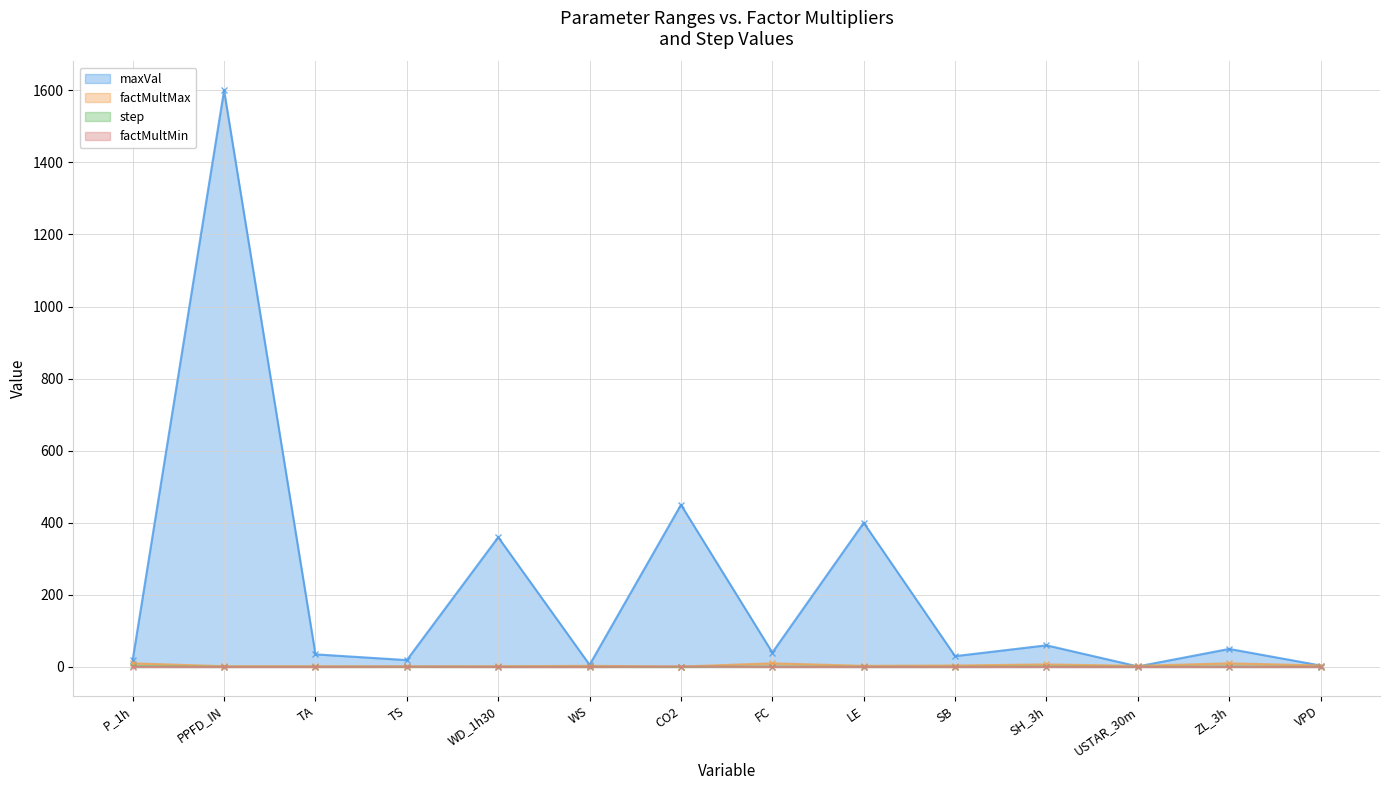

How many interior local peaks does the maxVal series have?

6